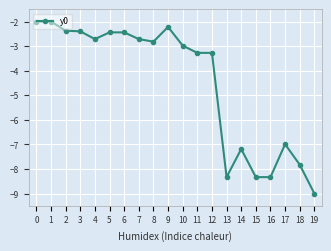

How many data points does each series have?

20